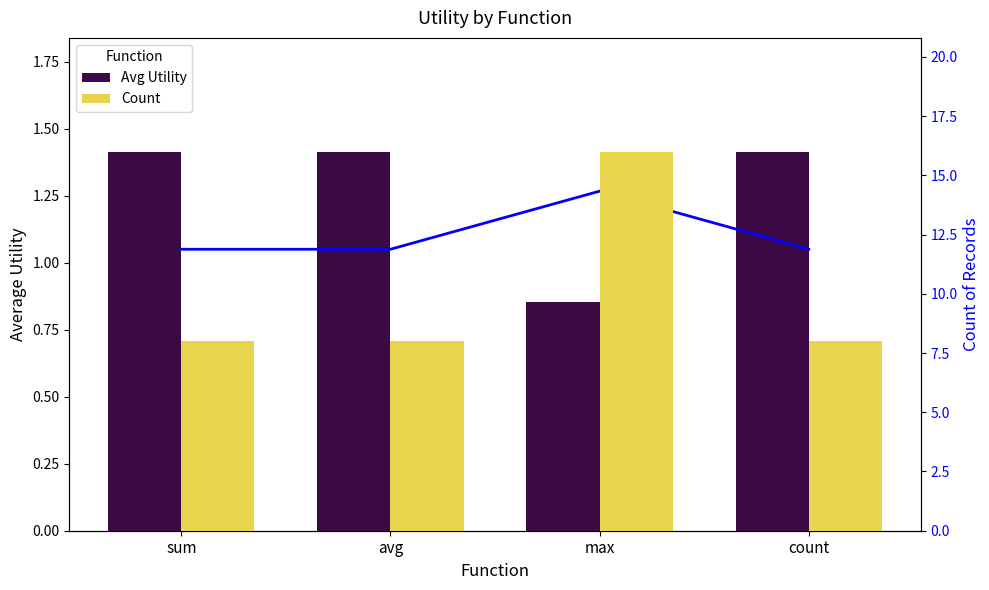

Count the Count values in the range 8 to 16.

4